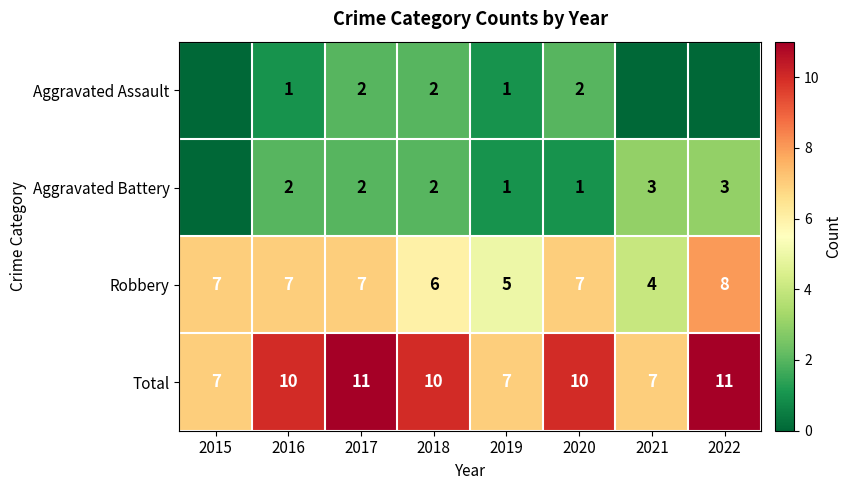

Is it true that Total equals 4 at 2015?

False